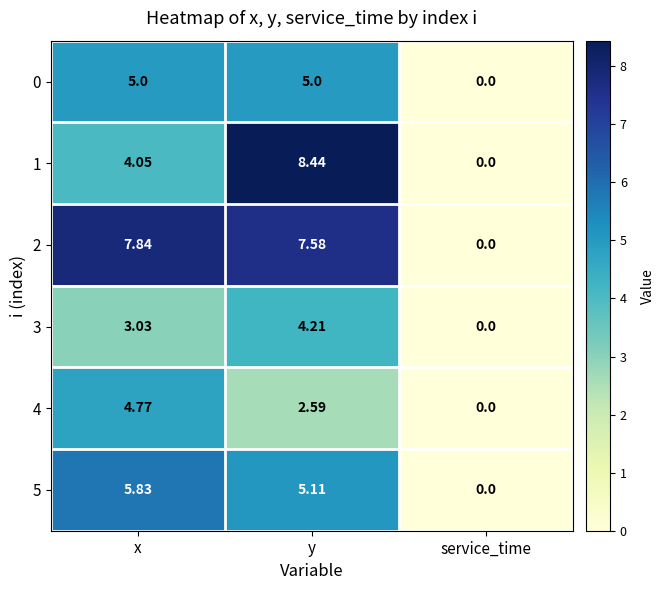

Count the number of categories in the chart.

3